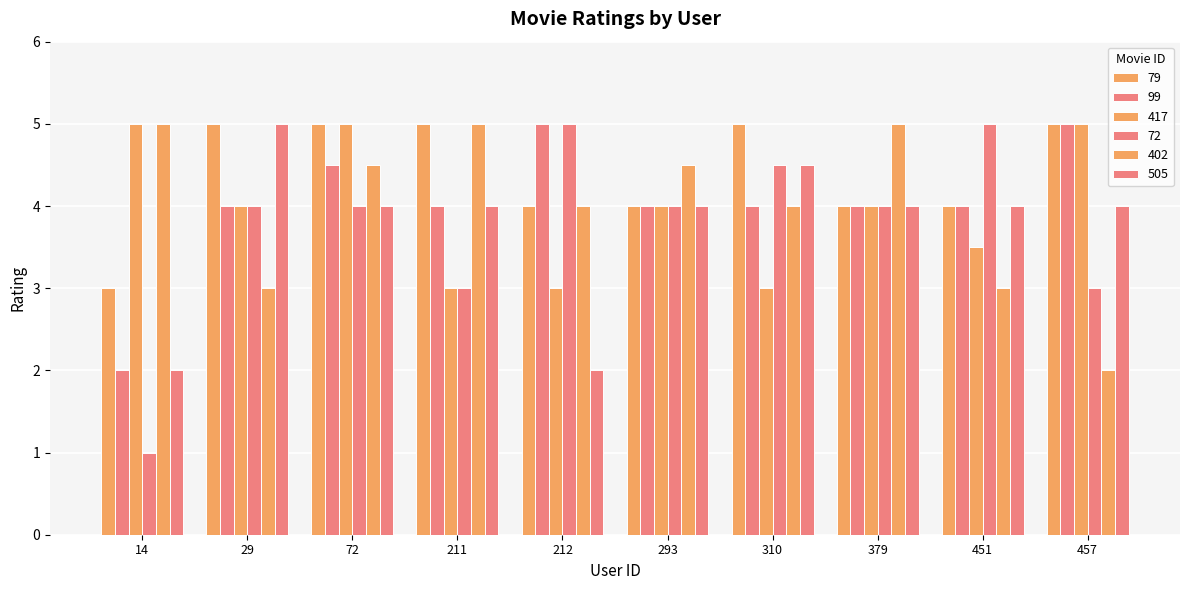

How many bars are there in each group?

6